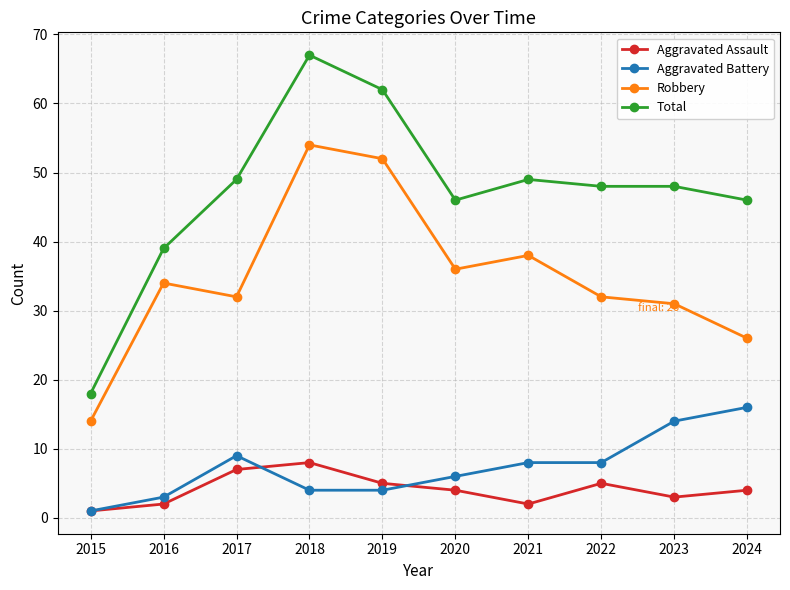

Where is the first local maximum for Aggravated Battery?

2017